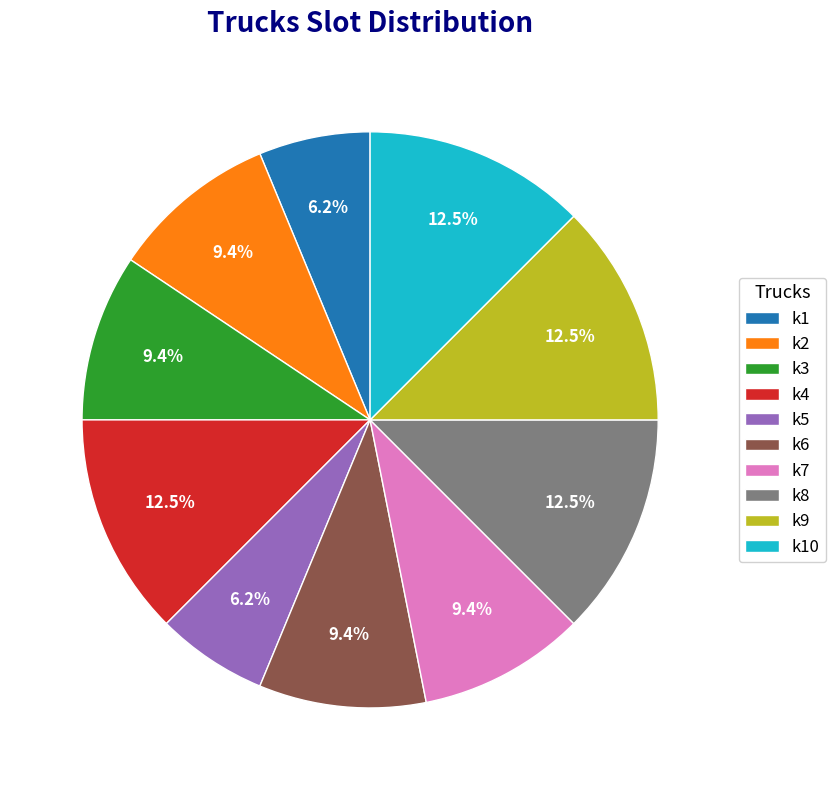

Do k7 and k1 together represent more than half of the pie?

No